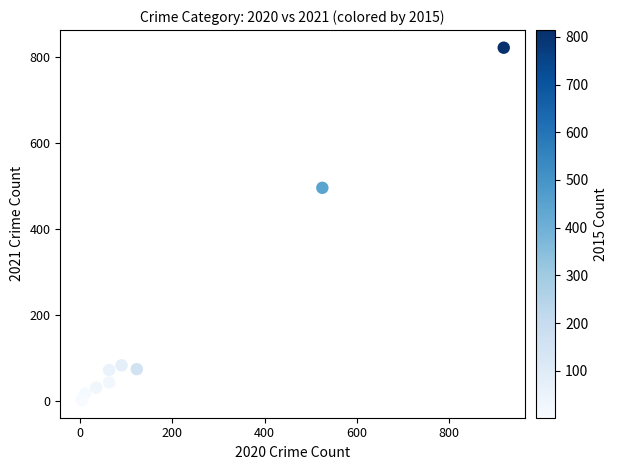

What Y value in the scatter plot is closest to 412?

496